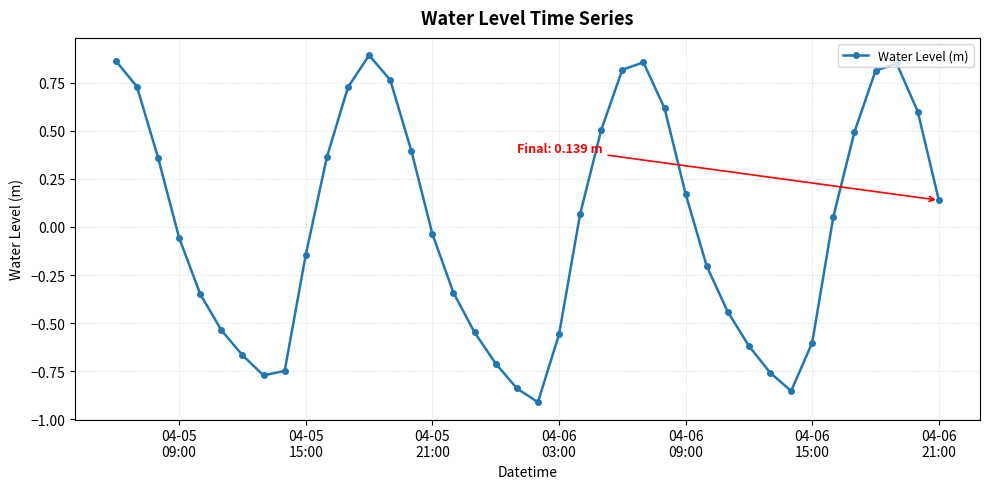

How many interior local valleys (lower than both neighbors) does the data have?

3